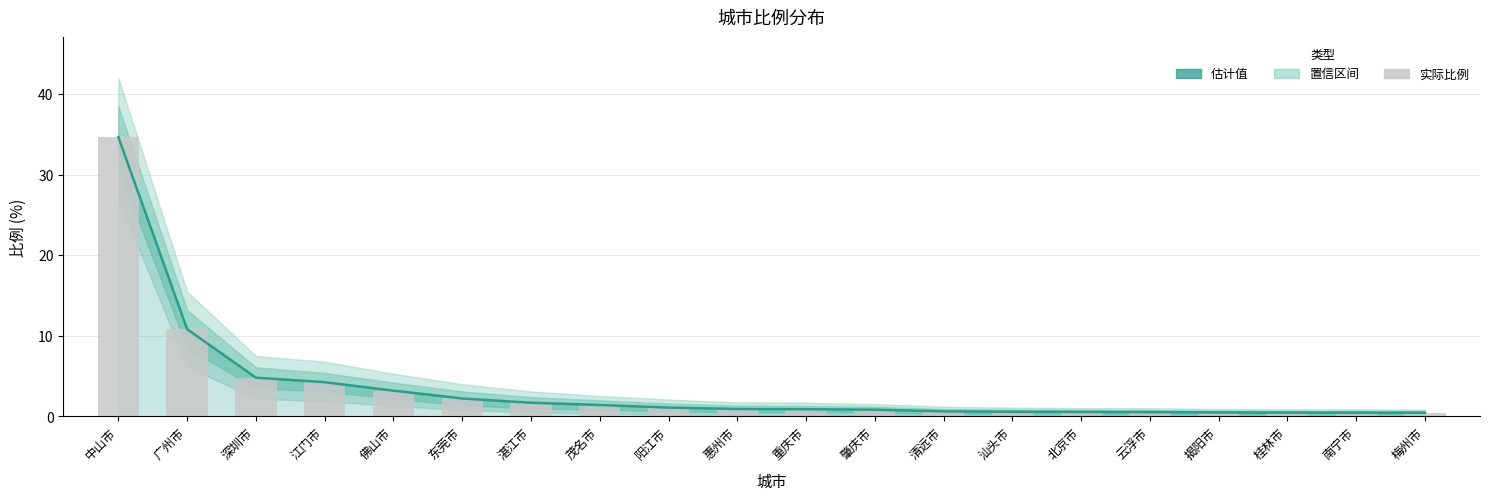

Rank the categories by 估计值 value from lowest to highest.

梅州市, 南宁市, 桂林市, 揭阳市, 云浮市, 北京市, 汕头市, 清远市, 肇庆市, 重庆市, 惠州市, 阳江市, 茂名市, 湛江市, 东莞市, 佛山市, 江门市, 深圳市, 广州市, 中山市